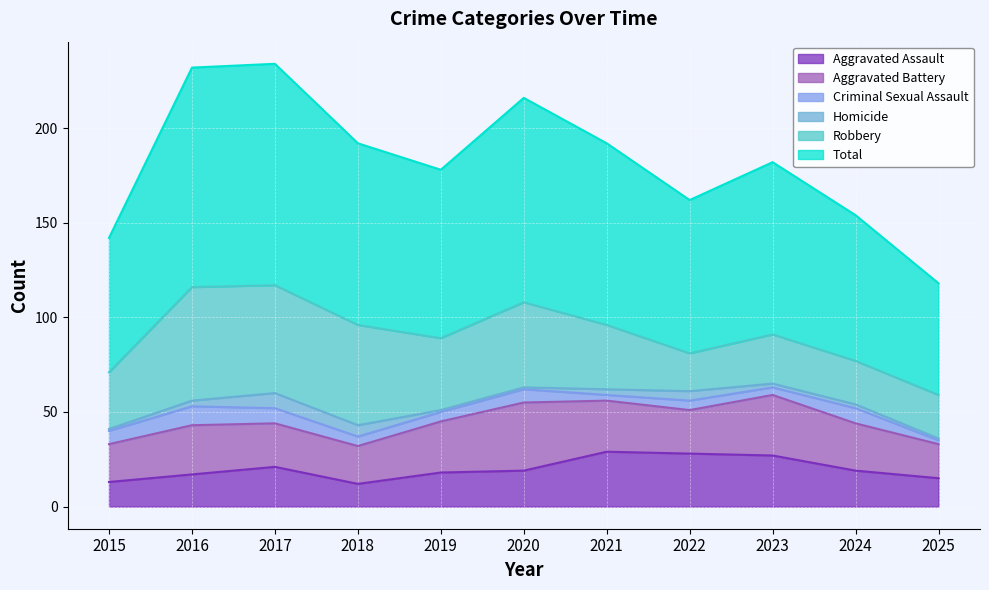

Which series has the widest spread of values?

Total